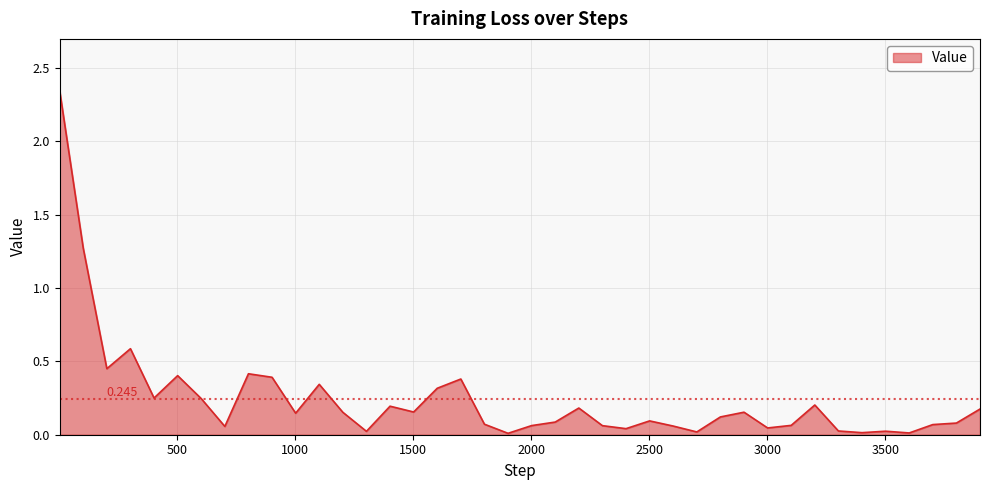

How many lines are shown in the chart?

1